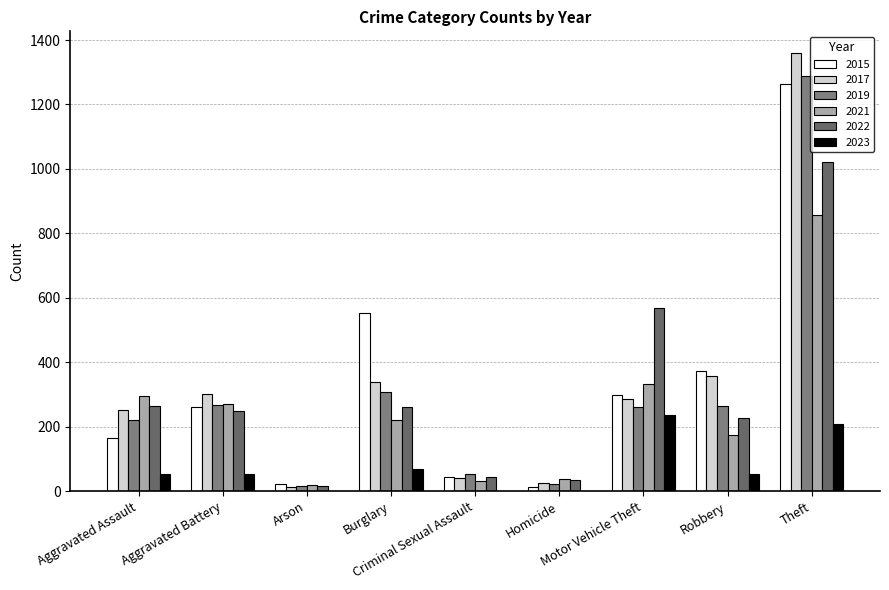

Does the chart contain stacked bars?

No